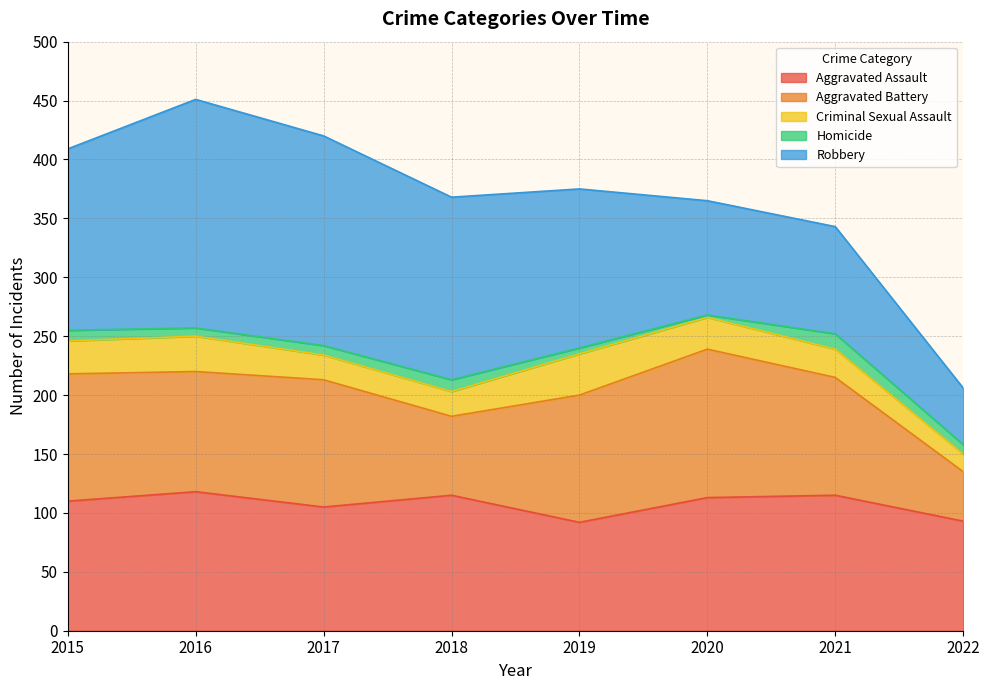

The Homicide series shows 8 at 2022. True or false?

True